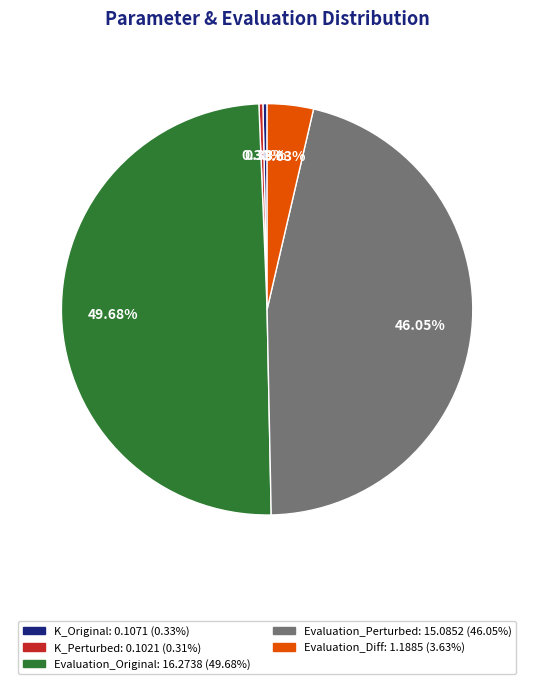

What is the ratio of the value at K_Original to the value at Evaluation_Diff?

0.1